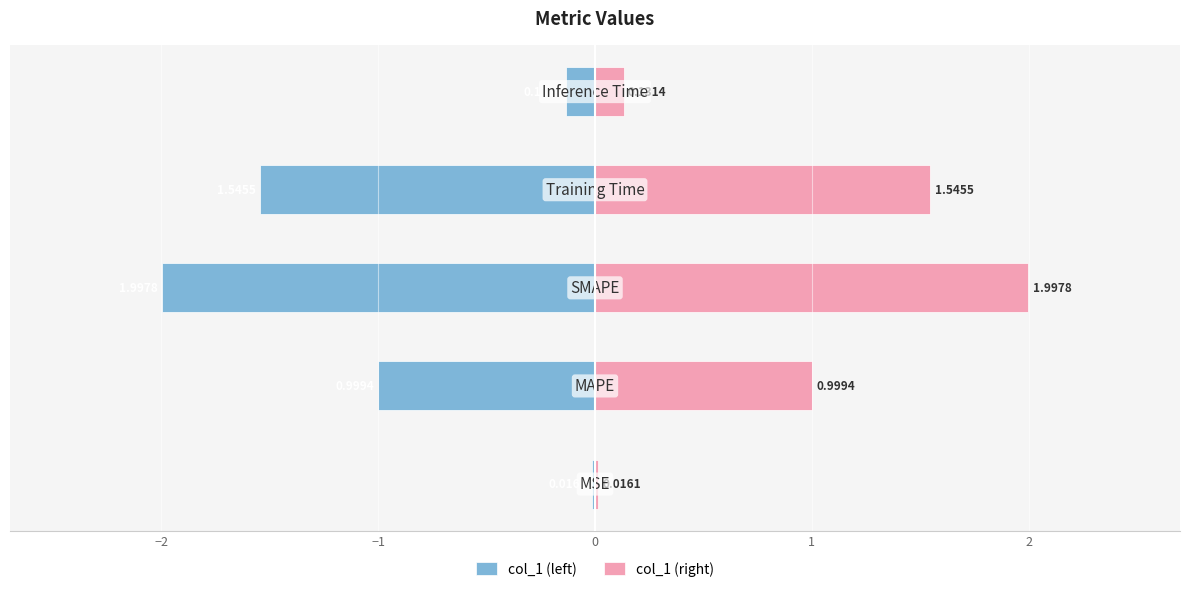

What are all the series names shown in the legend?

col_1 (left), col_1 (right)